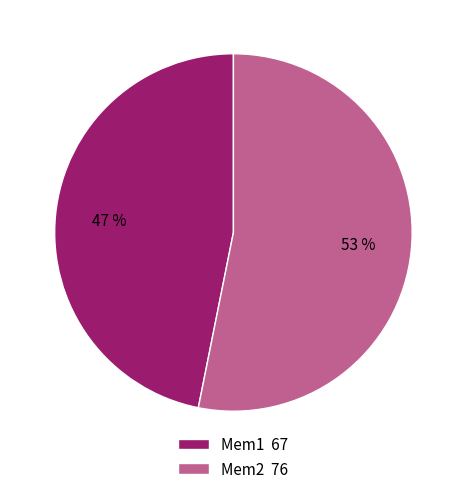

To the nearest percent, what is the average slice percentage?

50%